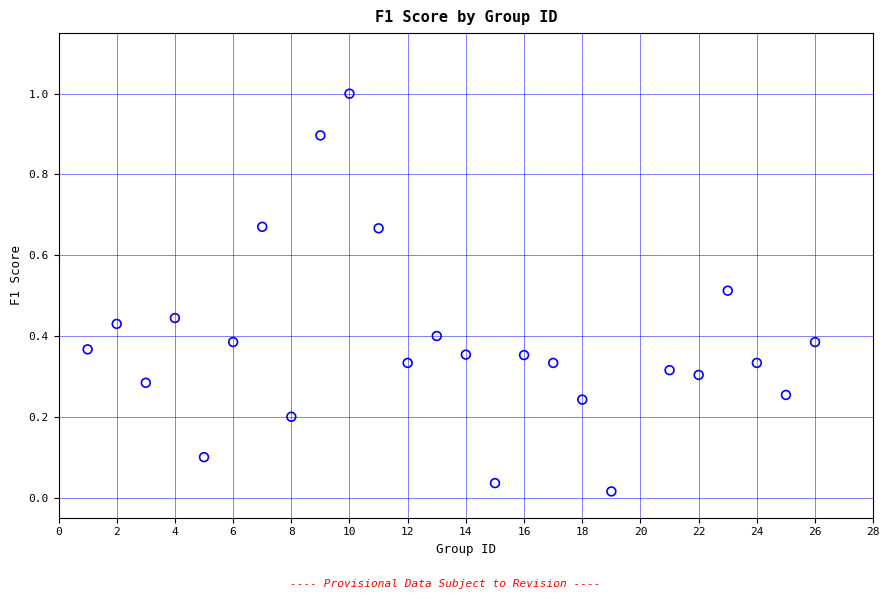

What is the range of Y values (max minus min)?

1.0